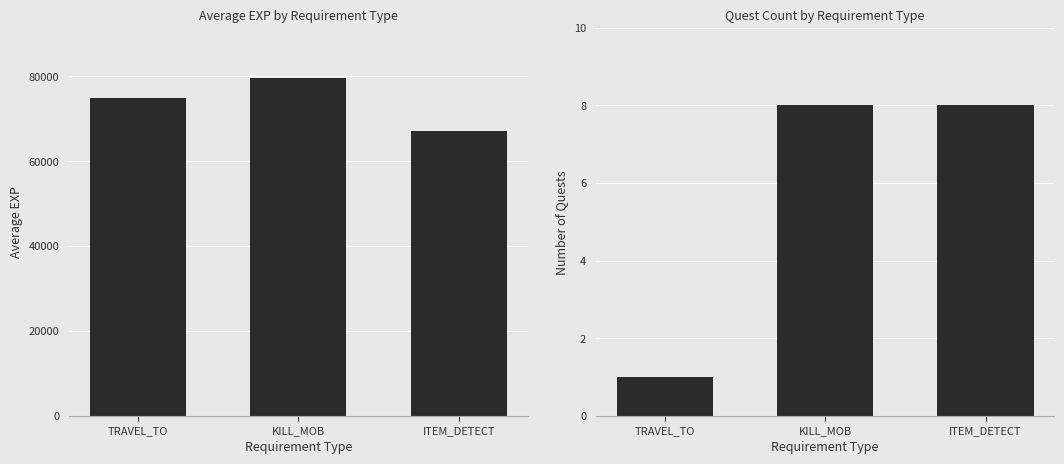

How many values in the Avg EXP series exceed 75000?

1